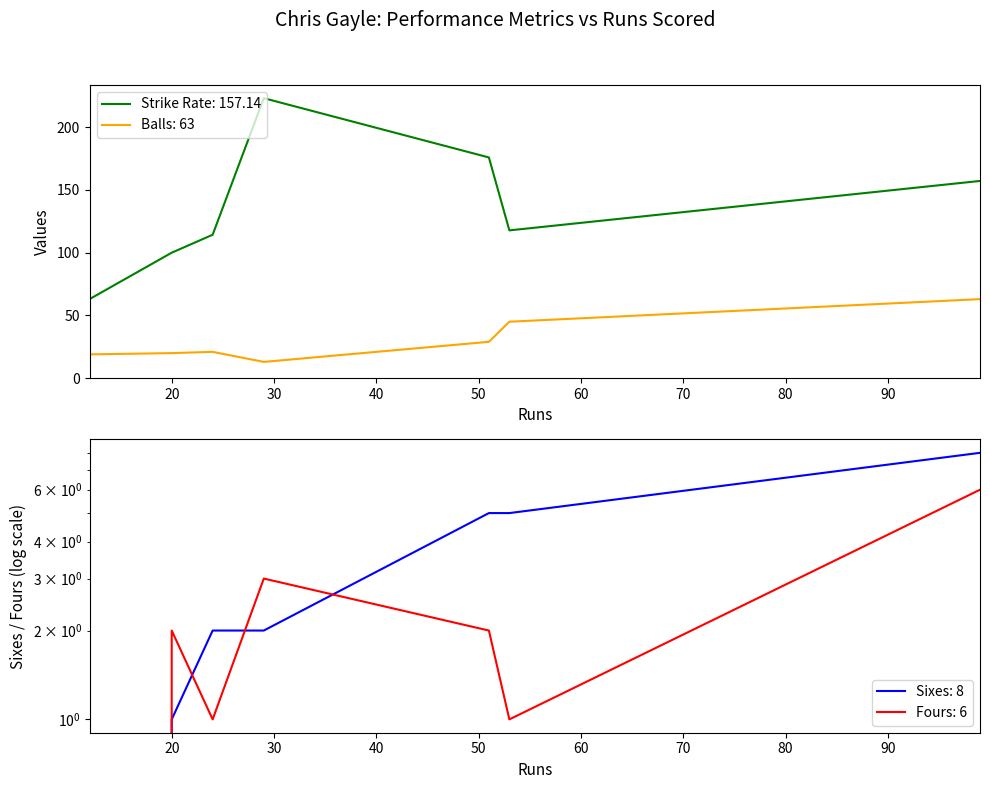

Reading left to right, what are all the values shown in this chart?

Strike Rate: 12=63.1	20=100.0	24=114.3	29=223.1	51=175.9	53=117.8	99=157.1
Balls: 12=19.0	20=20.0	24=21.0	29=13.0	51=29.0	53=45.0	99=63.0
Sixes: 12=0.0	20=1.0	24=2.0	29=2.0	51=5.0	53=5.0	99=8.0
Fours: 12=0.0	20=2.0	24=1.0	29=3.0	51=2.0	53=1.0	99=6.0